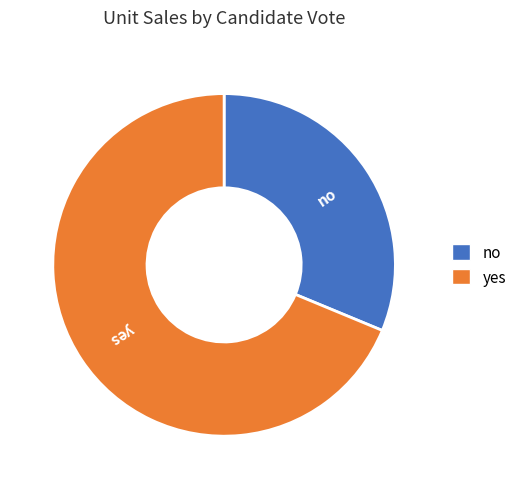

Which has a higher value, no or yes?

yes